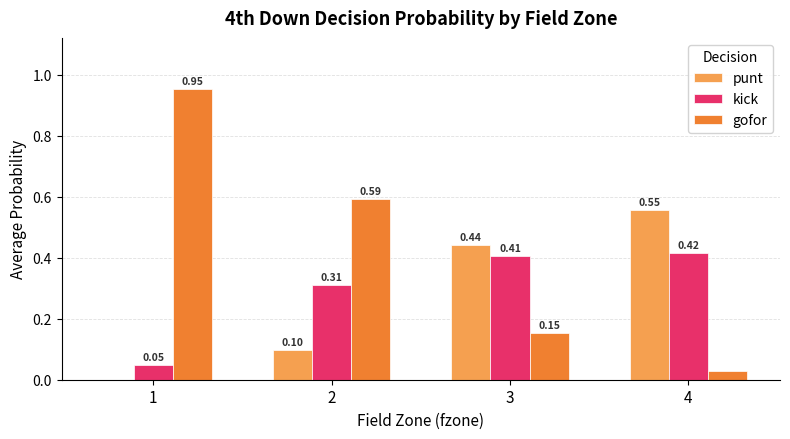

What is the sum of all punt values?

1.1